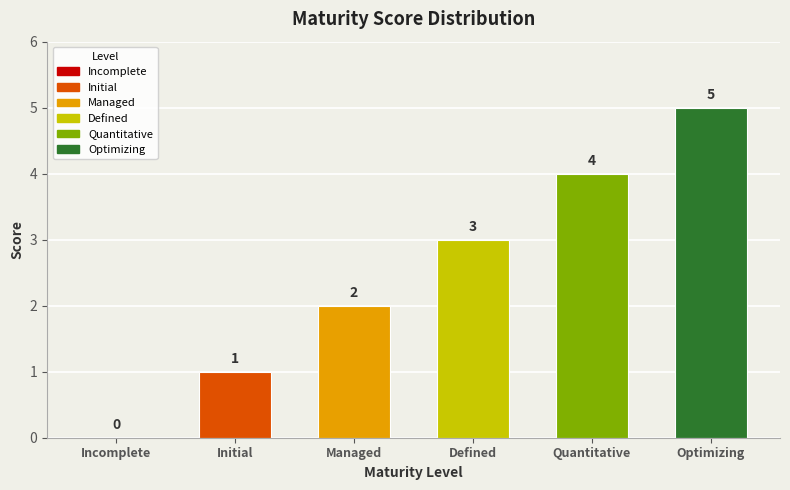

Count the values in the range 1 to 4.

4